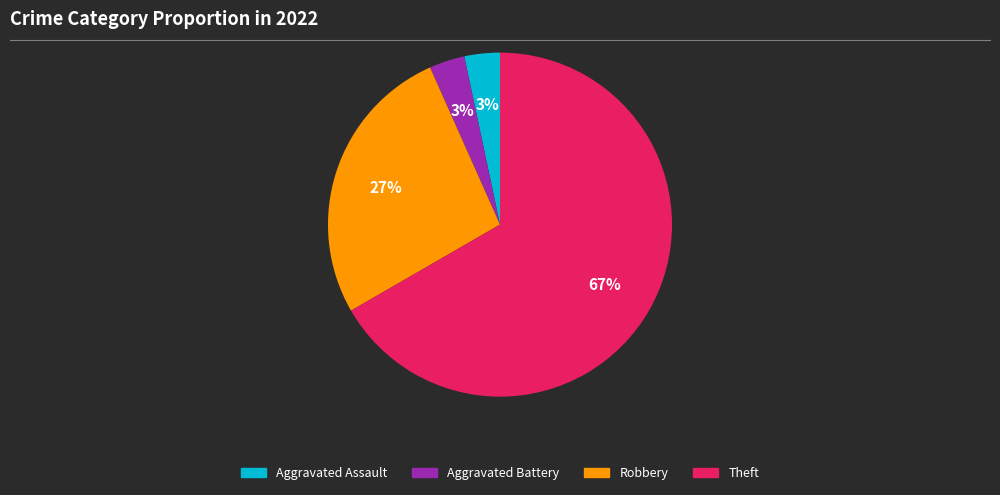

To the nearest percent, what is the average slice percentage?

25%